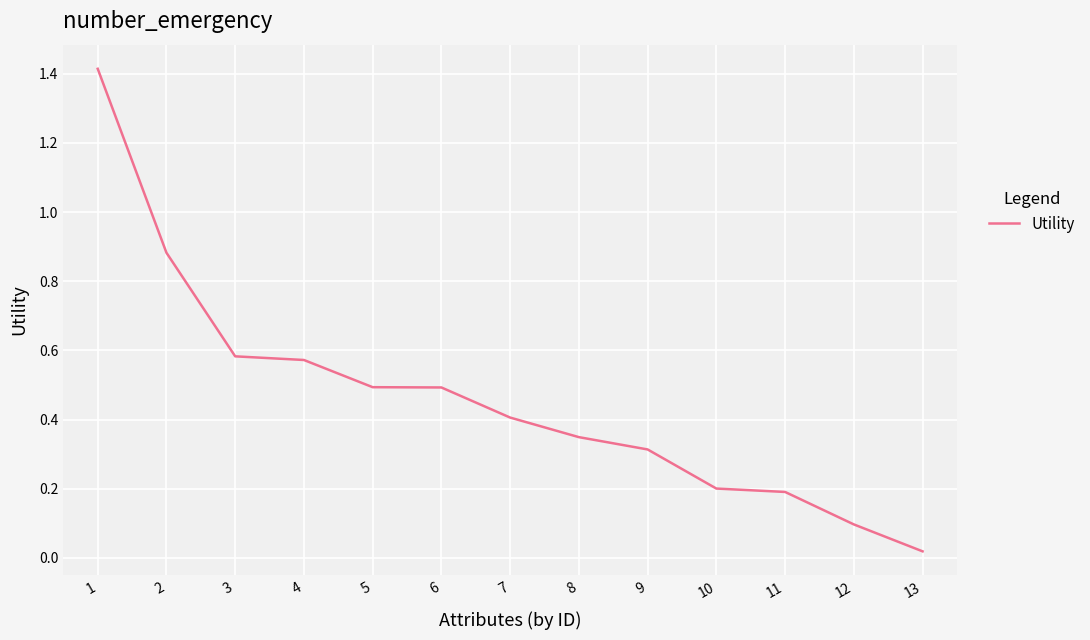

Which has a higher value, 13 or 9?

9